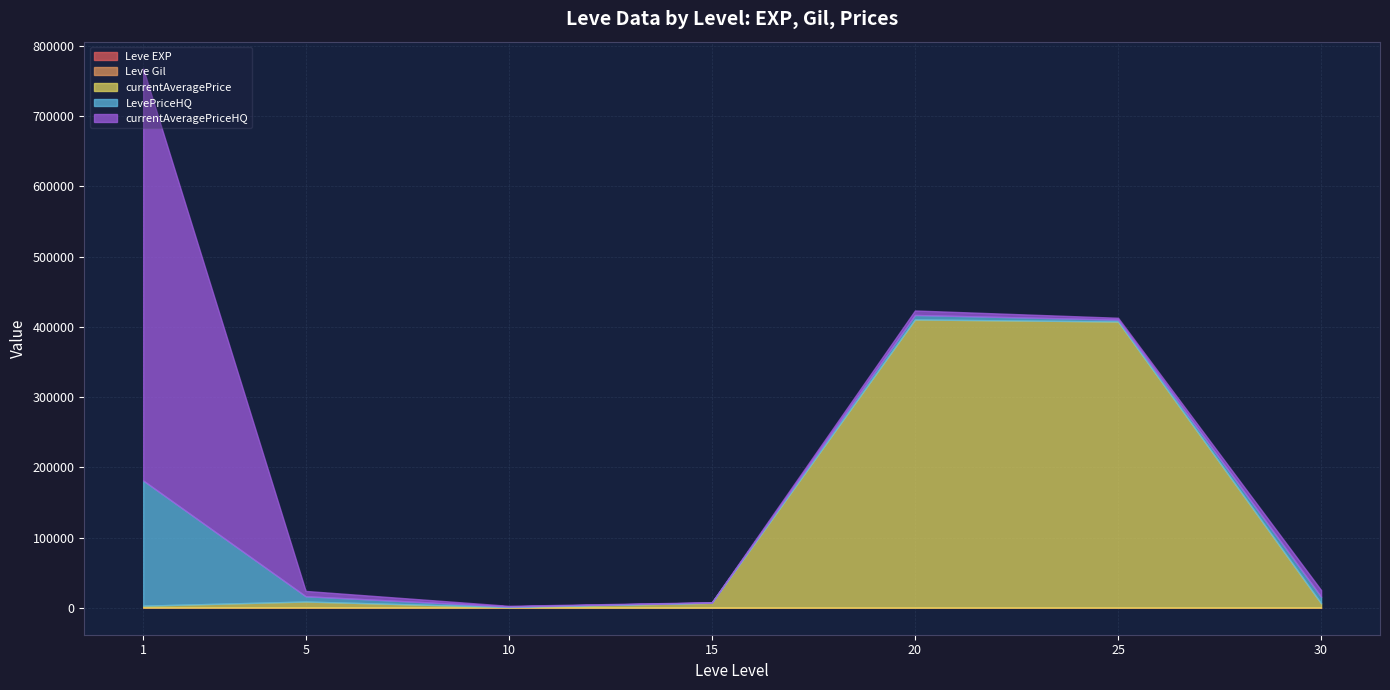

The value of Leve Gil at 15 is 235. True or false?

True